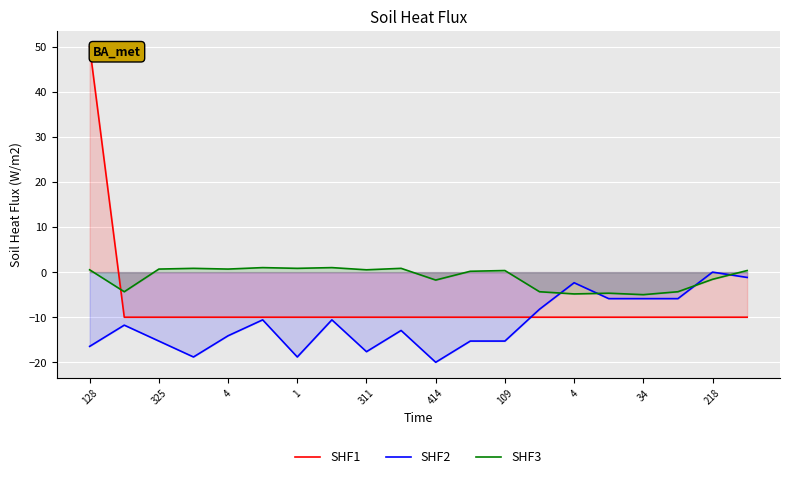

Reading left to right, list all the values displayed in this chart.

SHF1: 50.0	-10.0	-10.0	-10.0	-10.0	-10.0	-10.0	-10.0	-10.0	-10.0	-10.0	-10.0	-10.0	-10.0	-10.0	-10.0	-10.0	-10.0	-10.0	-10.0
SHF2: -16.5	-11.8	-15.3	-18.8	-14.1	-10.6	-18.8	-10.6	-17.6	-12.9	-20.0	-15.3	-15.3	-8.2	-2.4	-5.9	-5.9	-5.9	-0.0	-1.2
SHF3: 0.5	-4.4	0.7	0.8	0.7	1.0	0.8	1.0	0.5	0.8	-1.8	0.2	0.4	-4.4	-4.8	-4.7	-5.0	-4.4	-1.6	0.4